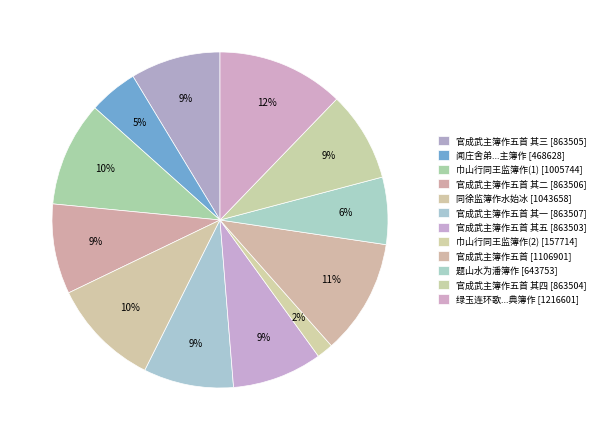

How many segments does this pie chart have?

12